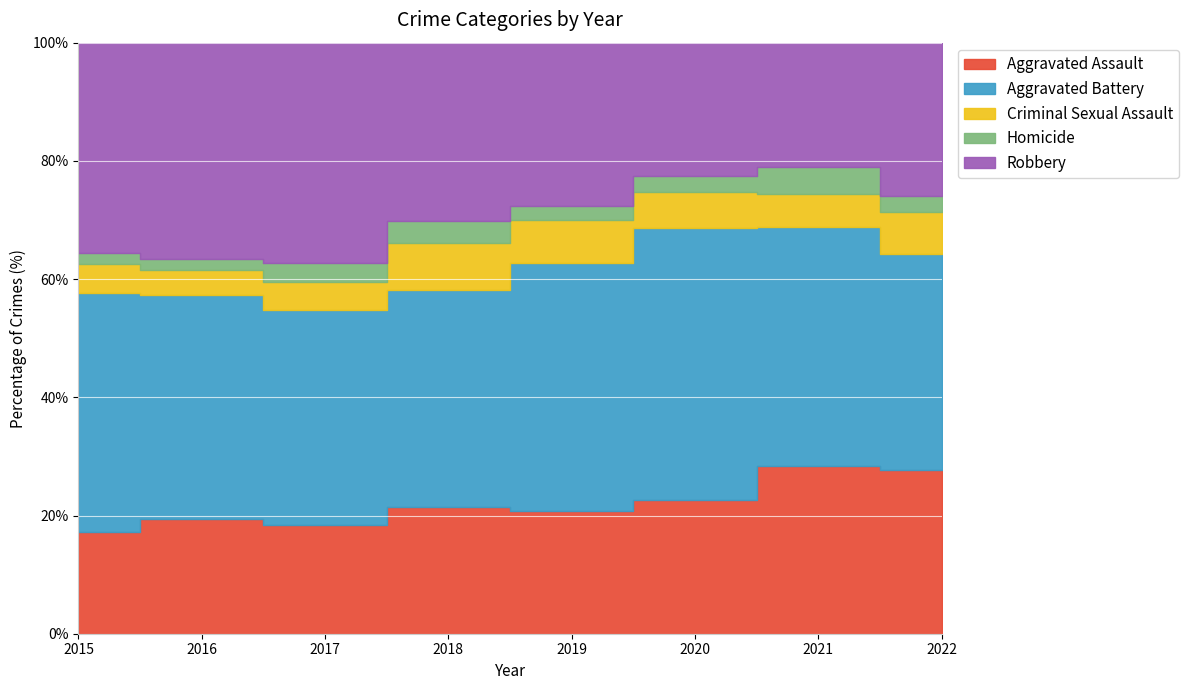

Which category has the lowest value across all series?

2015